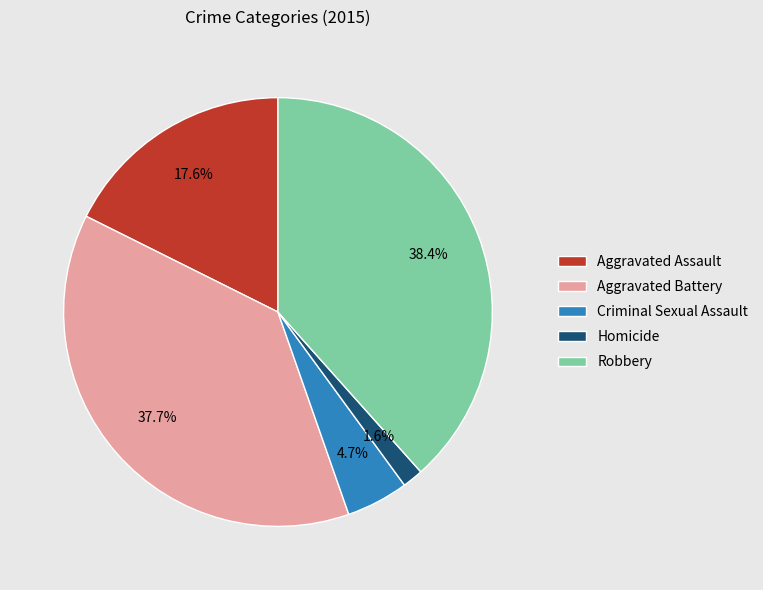

What percentage is the Aggravated Assault slice, to the nearest percent?

18%